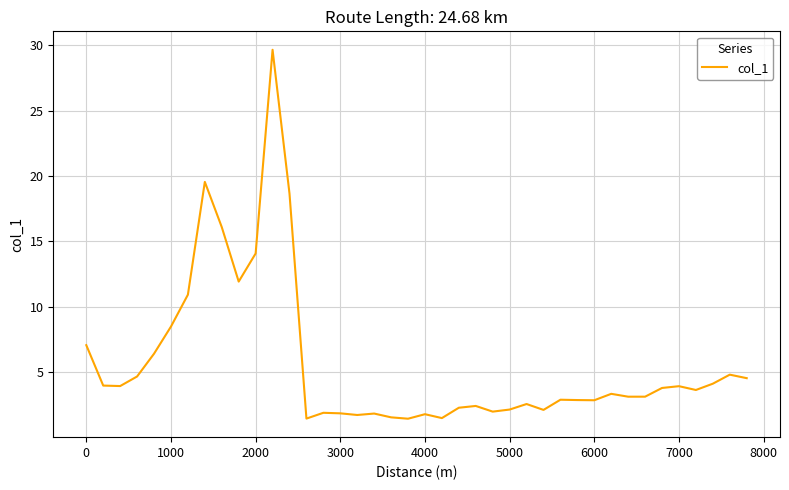

What is the difference between the maximum and minimum values?

28.2